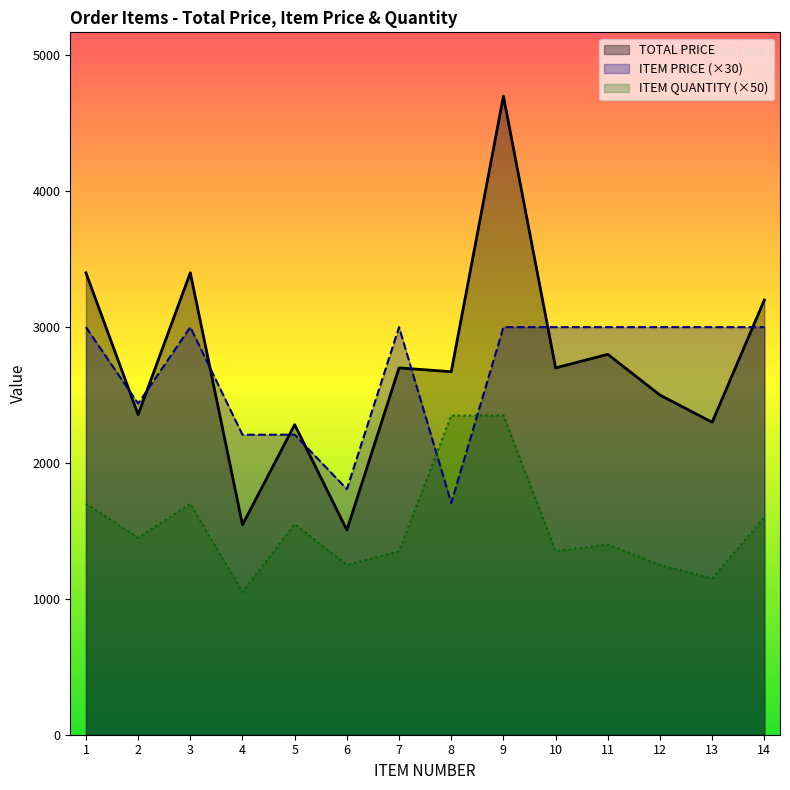

Which series has the largest total across all categories?

TOTAL PRICE